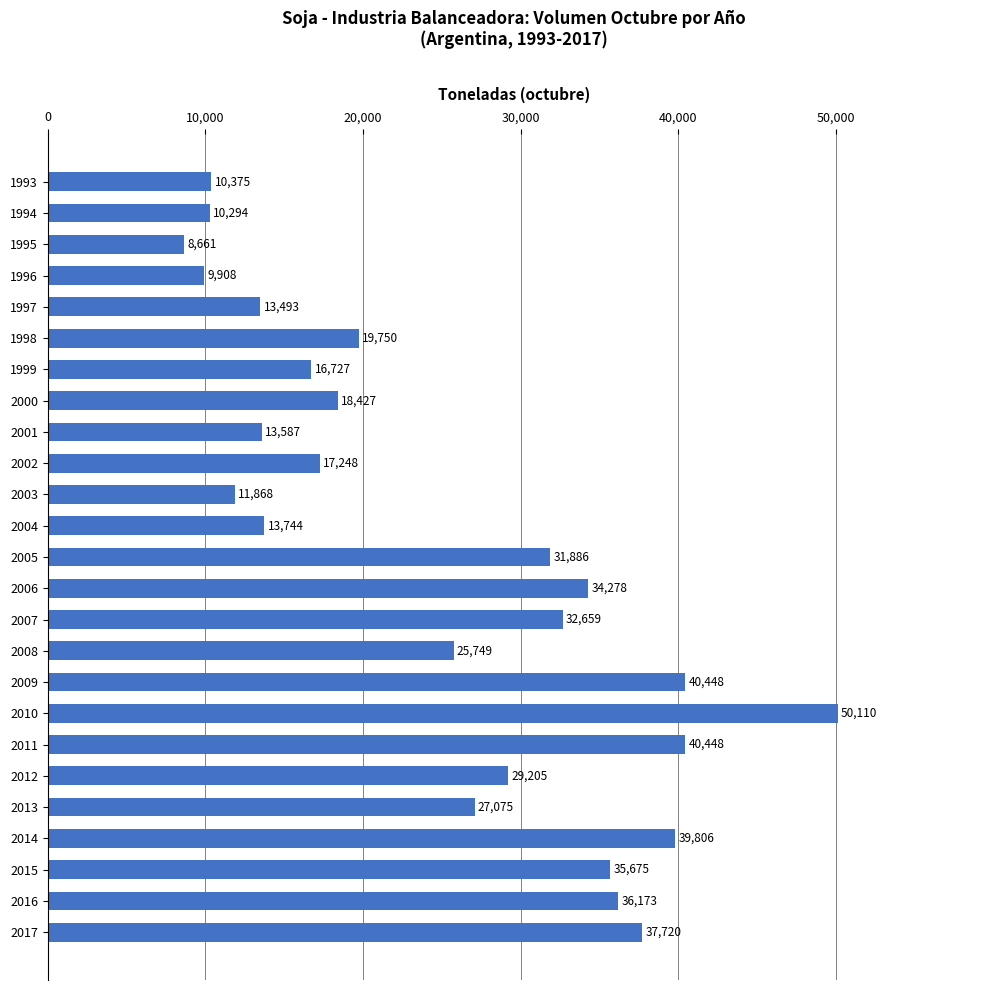

Approximately how many times larger is the value at 1994 compared to 2008?

0.4